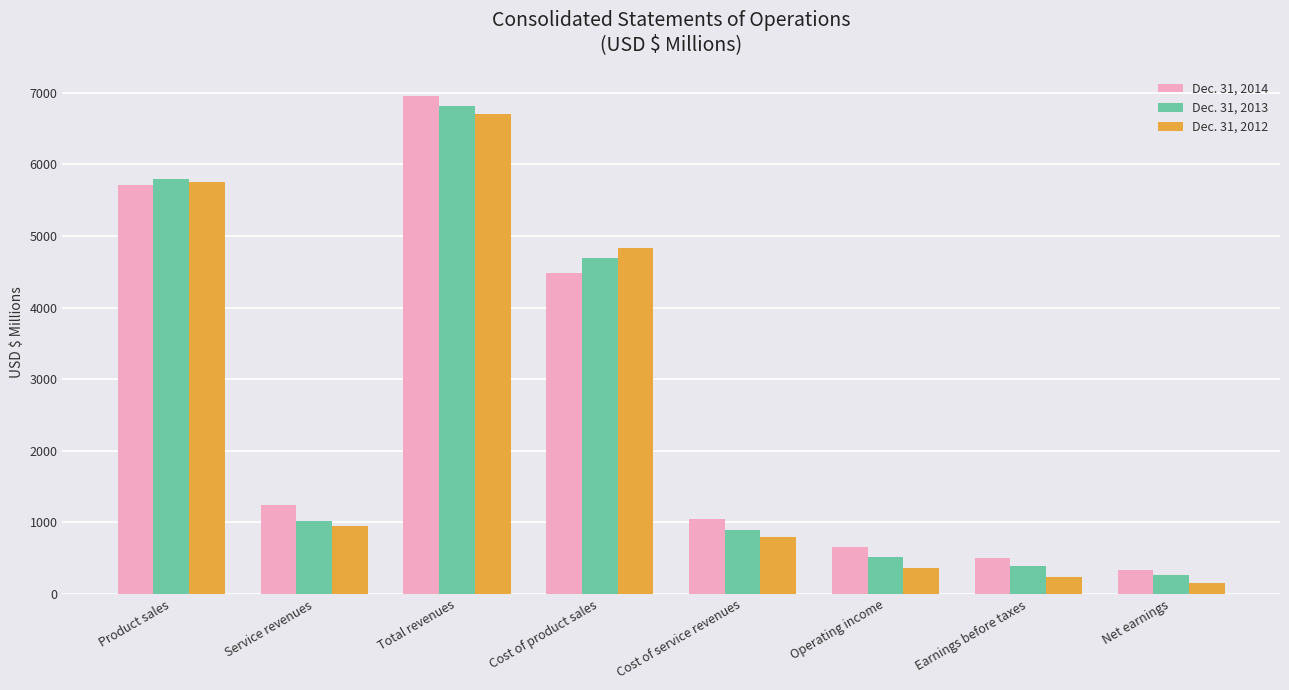

What are all the series names shown in the legend?

Dec. 31, 2014, Dec. 31, 2013, Dec. 31, 2012